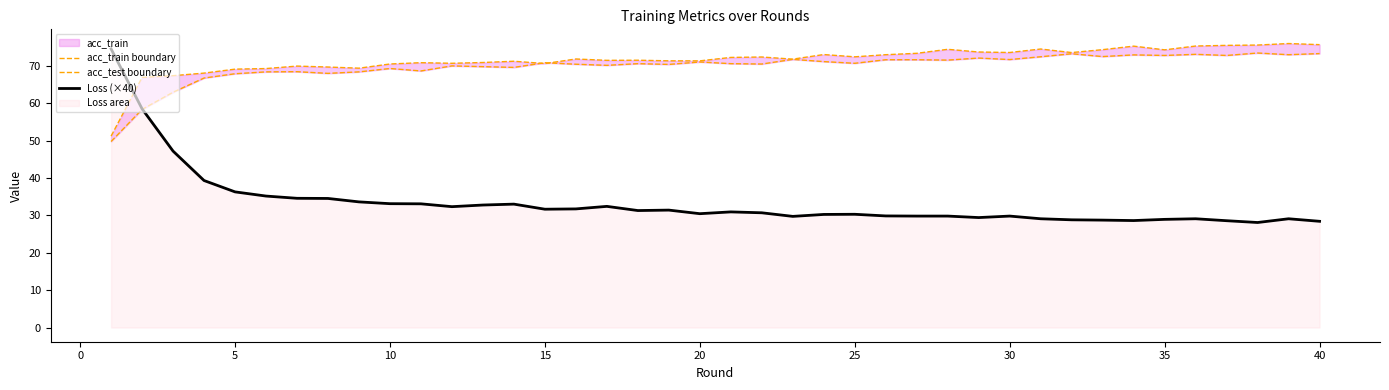

True or false: Loss (×40) and acc_train boundary cross at least once.

True